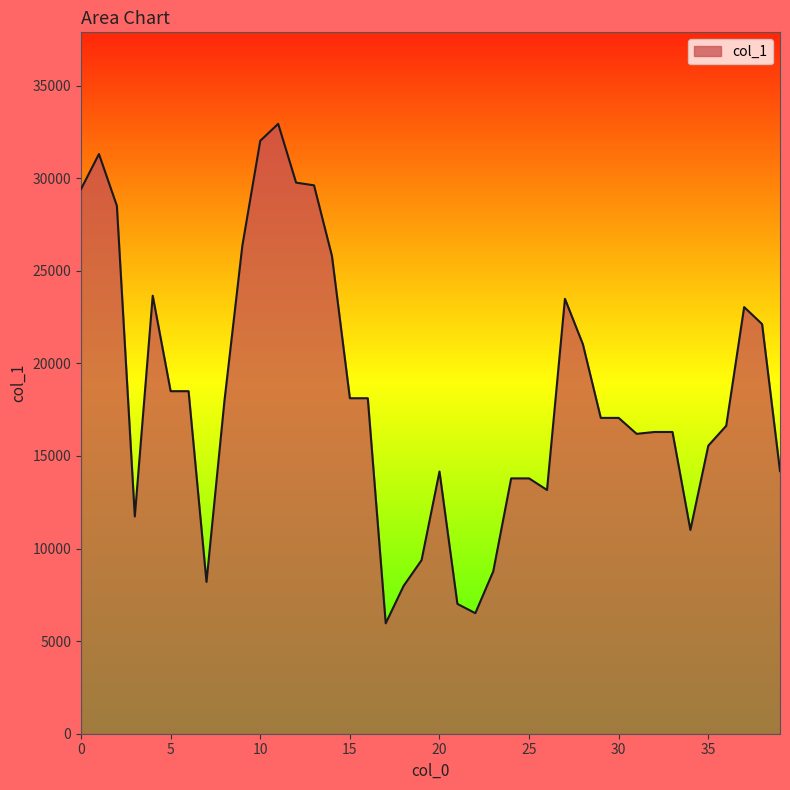

What is the difference between the maximum and minimum values?

26975